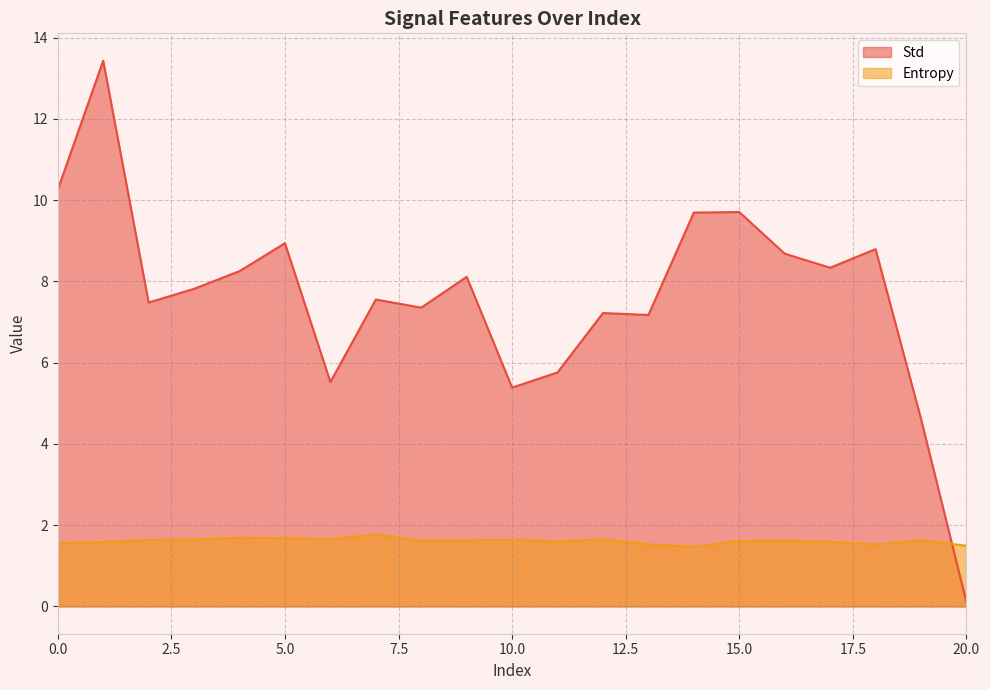

The value of Std at 7 is 7.6. True or false?

True